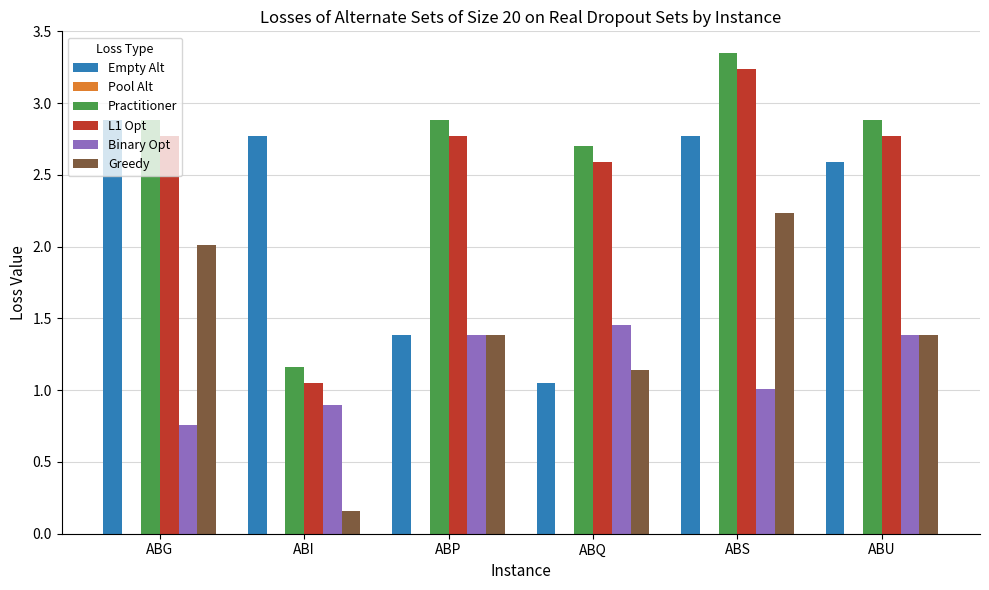

How many data points does each series have?

6